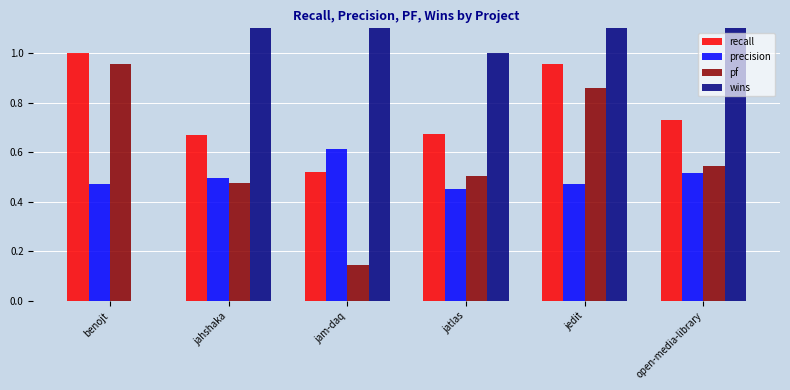

What is the label of the 5th bar from the right?

jahshaka